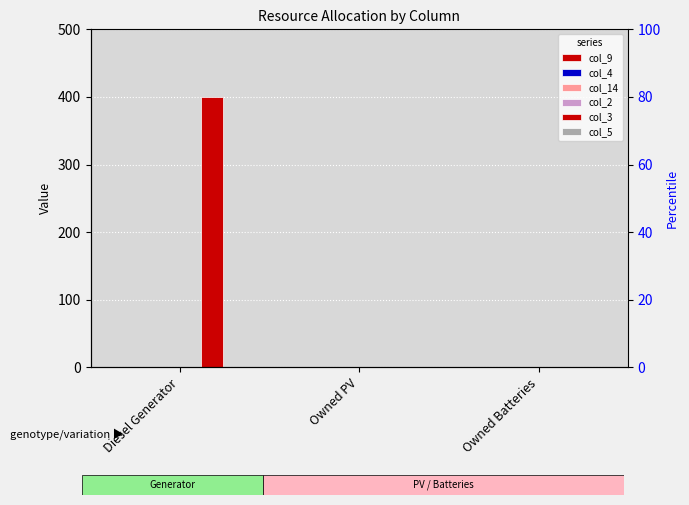

List the labels in order of col_3 value, largest first.

Diesel Generator, Owned PV, Owned Batteries